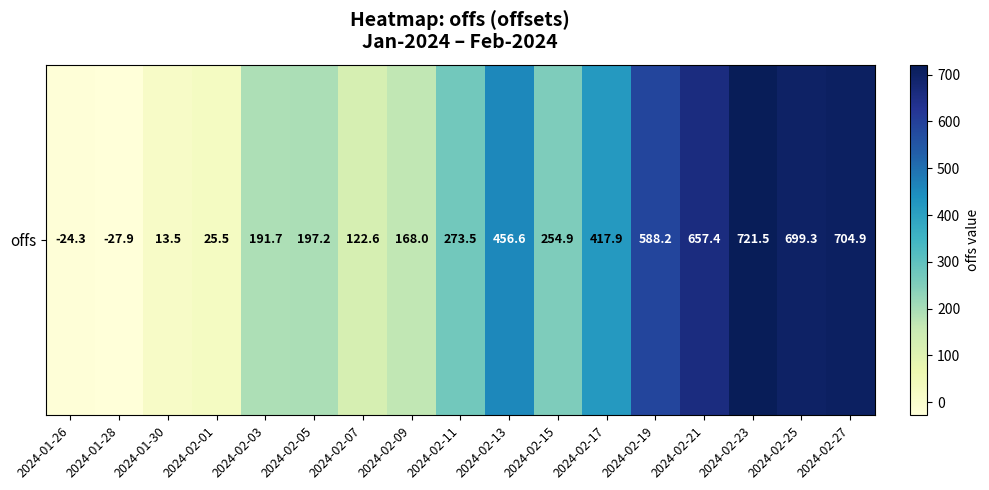

What is the ratio of the value at 2024-02-03 to the value at 2024-02-23?

0.3